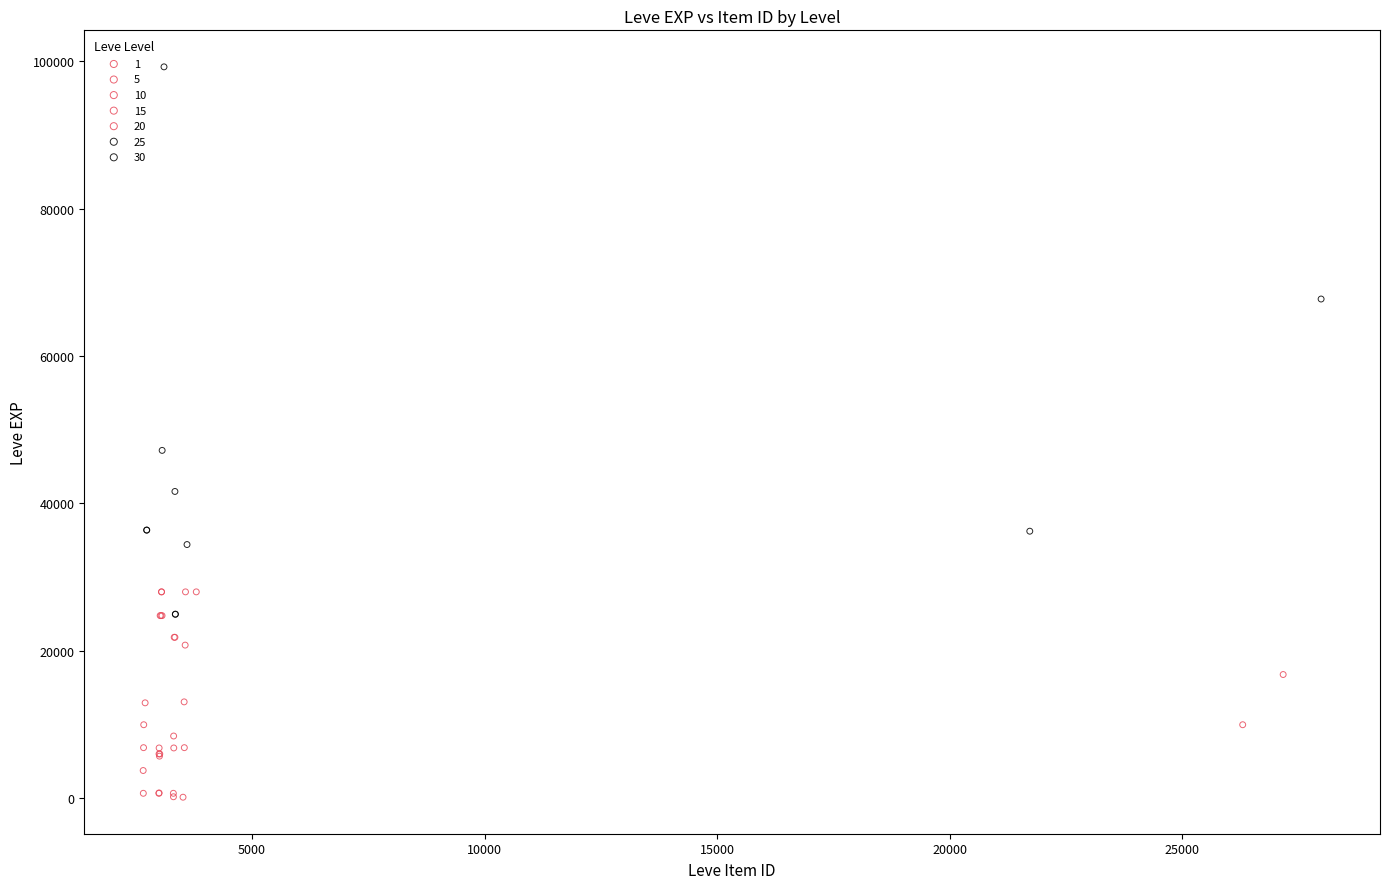

Which series reaches the maximum Y coordinate?

30